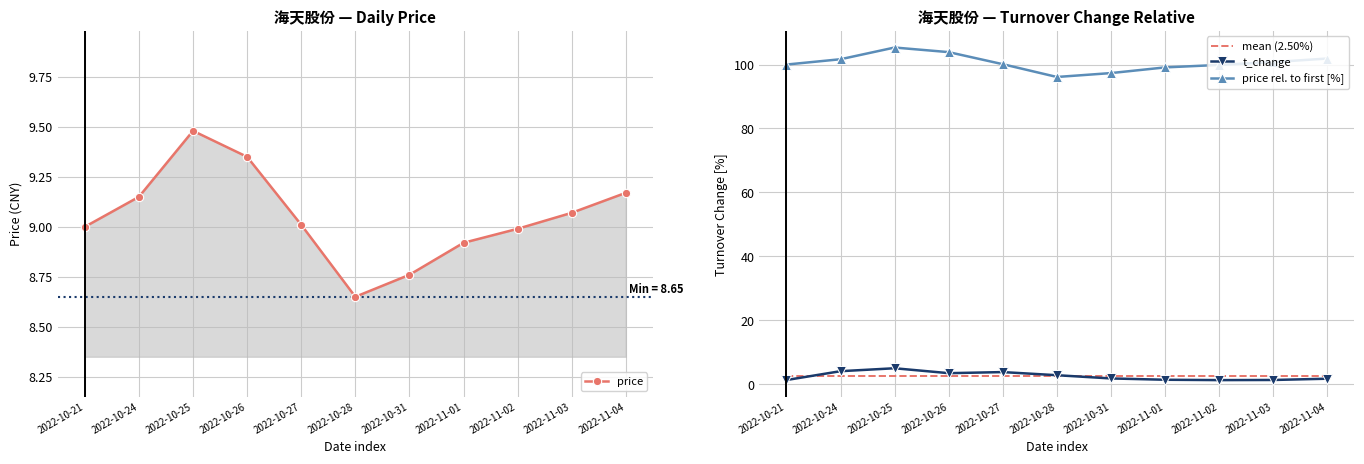

Reading left to right, extract all data points from this chart.

price: 9.0	9.2	9.5	9.3	9.0	8.7	8.8	8.9	9.0	9.1	9.2
mean (2.50%): 2.5	2.5	2.5	2.5	2.5	2.5	2.5	2.5	2.5	2.5	2.5
t_change: 1.3	4.0	5.0	3.4	3.8	2.8	1.8	1.4	1.2	1.3	1.7
price rel. to first [%]: 100.0	101.7	105.3	103.9	100.1	96.1	97.3	99.1	99.9	100.8	101.9